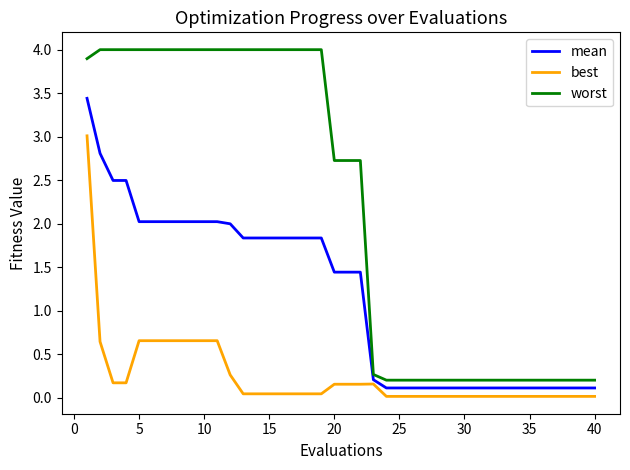

Is this an area chart (filled region under the line)?

No